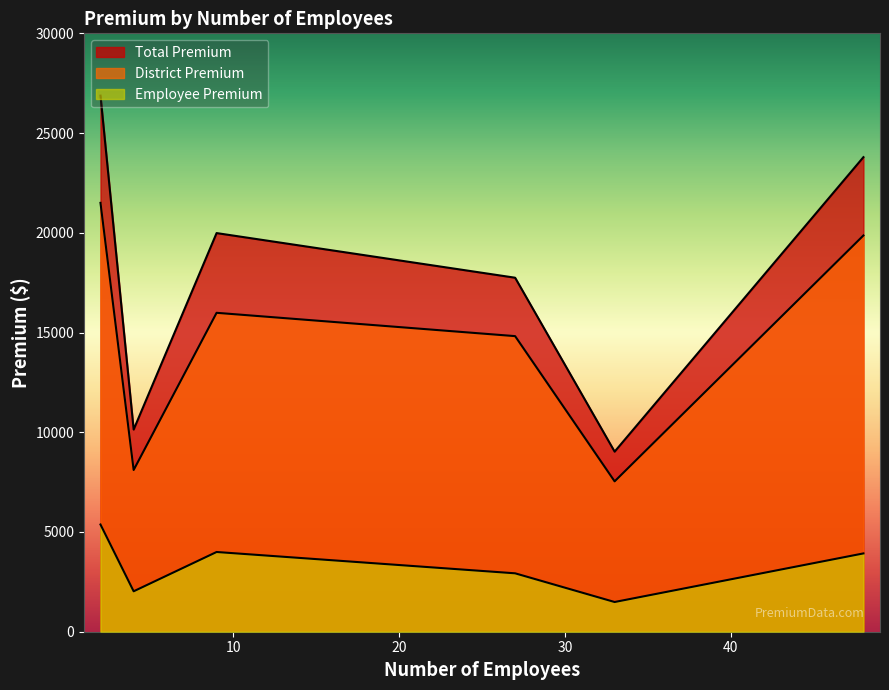

How many values in the Total Premium series exceed 19985?

3